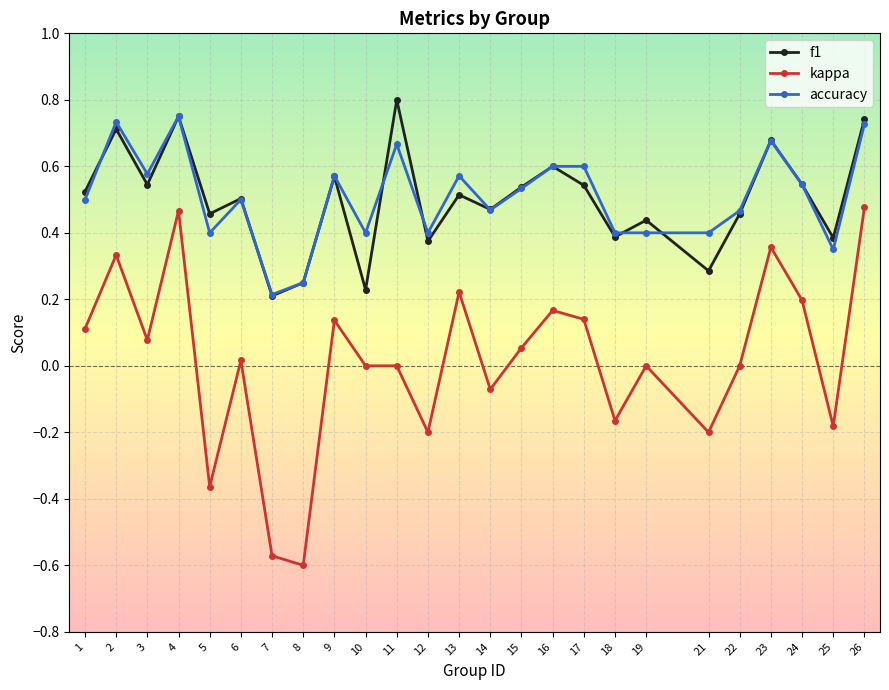

At which category does accuracy reach its first local peak?

2